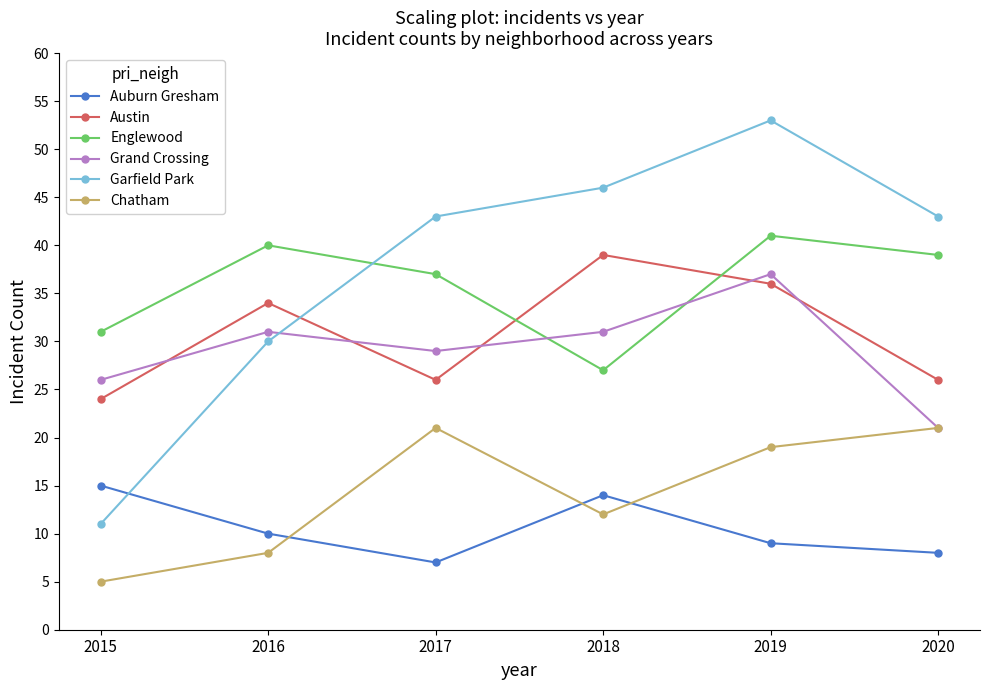

What is the approximate value of Grand Crossing at 2019, to the nearest 5?

35